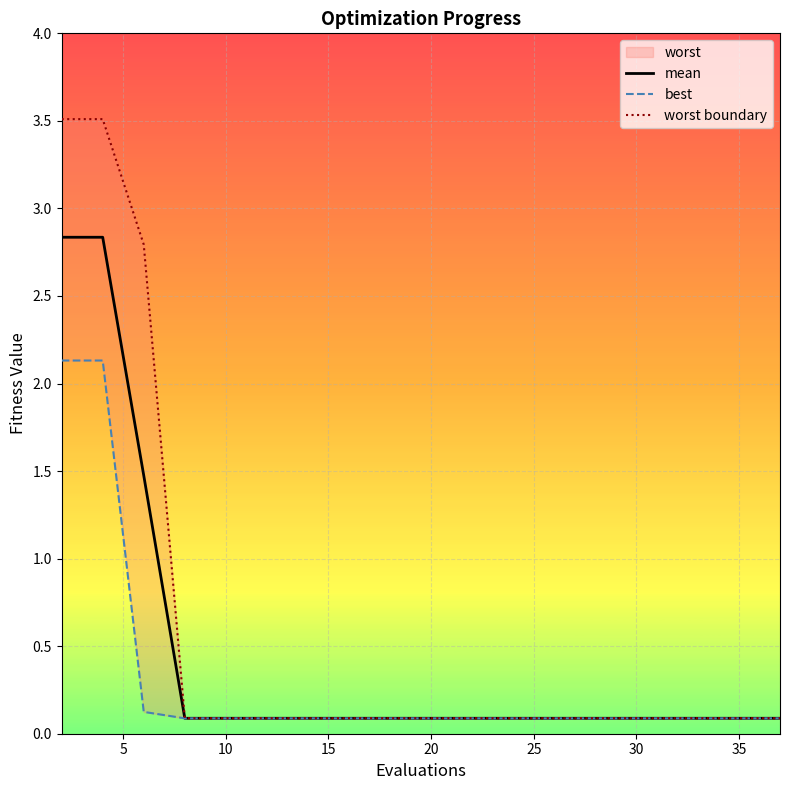

True or false: worst boundary and mean cross at least once.

False